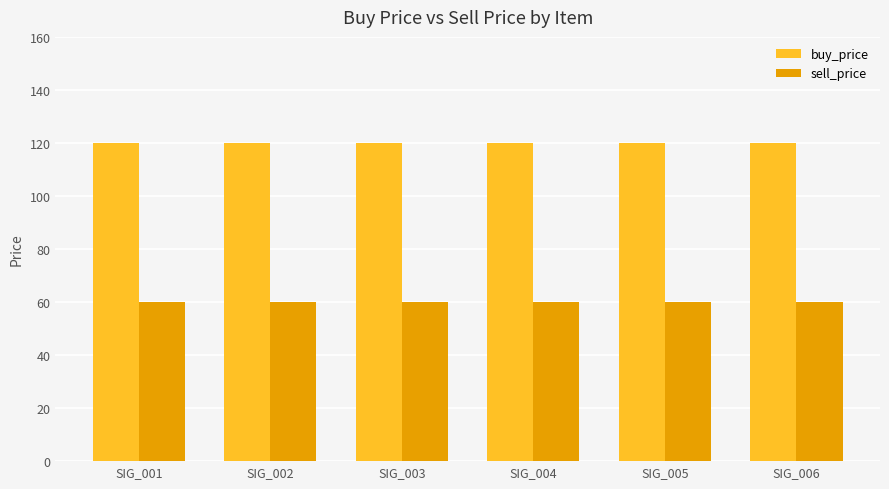

The buy_price series shows 74 at SIG_003. True or false?

False